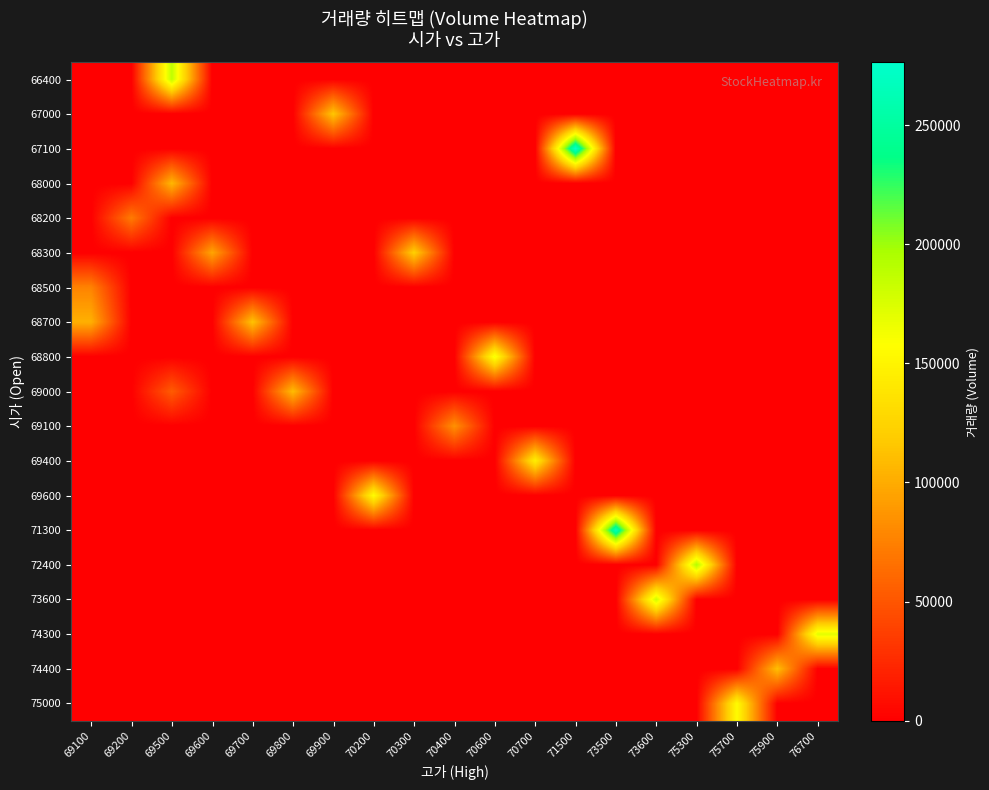

Reading left to right, list all the values displayed in this chart.

row_0: 69100=0	69200=0	69500=186421	69600=0	69700=0	69800=0	69900=0	70200=0	70300=0	70400=0	70600=0	70700=0	71500=0	73500=0	73600=0	75300=0	75700=0	75900=0	76700=0
row_1: 69100=0	69200=0	69500=0	69600=0	69700=0	69800=0	69900=116006	70200=0	70300=0	70400=0	70600=0	70700=0	71500=0	73500=0	73600=0	75300=0	75700=0	75900=0	76700=0
row_2: 69100=0	69200=0	69500=0	69600=0	69700=0	69800=0	69900=0	70200=0	70300=0	70400=0	70600=0	70700=0	71500=276253	73500=0	73600=0	75300=0	75700=0	75900=0	76700=0
row_3: 69100=0	69200=0	69500=107053	69600=0	69700=0	69800=0	69900=0	70200=0	70300=0	70400=0	70600=0	70700=0	71500=0	73500=0	73600=0	75300=0	75700=0	75900=0	76700=0
row_4: 69100=0	69200=71953	69500=0	69600=0	69700=0	69800=0	69900=0	70200=0	70300=0	70400=0	70600=0	70700=0	71500=0	73500=0	73600=0	75300=0	75700=0	75900=0	76700=0
row_5: 69100=0	69200=0	69500=0	69600=96263	69700=0	69800=0	69900=0	70200=0	70300=122261	70400=0	70600=0	70700=0	71500=0	73500=0	73600=0	75300=0	75700=0	75900=0	76700=0
row_6: 69100=76247	69200=0	69500=0	69600=0	69700=0	69800=0	69900=0	70200=0	70300=0	70400=0	70600=0	70700=0	71500=0	73500=0	73600=0	75300=0	75700=0	75900=0	76700=0
row_7: 69100=102799	69200=0	69500=0	69600=0	69700=114025	69800=0	69900=0	70200=0	70300=0	70400=0	70600=0	70700=0	71500=0	73500=0	73600=0	75300=0	75700=0	75900=0	76700=0
row_8: 69100=0	69200=0	69500=0	69600=0	69700=0	69800=0	69900=0	70200=0	70300=0	70400=0	70600=163254	70700=0	71500=0	73500=0	73600=0	75300=0	75700=0	75900=0	76700=0
row_9: 69100=0	69200=0	69500=53573	69600=0	69700=0	69800=109766	69900=0	70200=0	70300=0	70400=0	70600=0	70700=0	71500=0	73500=0	73600=0	75300=0	75700=0	75900=0	76700=0
row_10: 69100=0	69200=0	69500=0	69600=0	69700=0	69800=0	69900=0	70200=0	70300=0	70400=84578	70600=0	70700=0	71500=0	73500=0	73600=0	75300=0	75700=0	75900=0	76700=0
row_11: 69100=0	69200=0	69500=0	69600=0	69700=0	69800=0	69900=0	70200=0	70300=0	70400=0	70600=0	70700=145838	71500=0	73500=0	73600=0	75300=0	75700=0	75900=0	76700=0
row_12: 69100=0	69200=0	69500=0	69600=0	69700=0	69800=0	69900=0	70200=155954	70300=0	70400=0	70600=0	70700=0	71500=0	73500=0	73600=0	75300=0	75700=0	75900=0	76700=0
row_13: 69100=0	69200=0	69500=0	69600=0	69700=0	69800=0	69900=0	70200=0	70300=0	70400=0	70600=0	70700=0	71500=0	73500=265403	73600=0	75300=0	75700=0	75900=0	76700=0
row_14: 69100=0	69200=0	69500=0	69600=0	69700=0	69800=0	69900=0	70200=0	70300=0	70400=0	70600=0	70700=0	71500=0	73500=0	73600=0	75300=192723	75700=0	75900=0	76700=0
row_15: 69100=0	69200=0	69500=0	69600=0	69700=0	69800=0	69900=0	70200=0	70300=0	70400=0	70600=0	70700=0	71500=0	73500=0	73600=180185	75300=0	75700=0	75900=0	76700=0
row_16: 69100=0	69200=0	69500=0	69600=0	69700=0	69800=0	69900=0	70200=0	70300=0	70400=0	70600=0	70700=0	71500=0	73500=0	73600=0	75300=0	75700=0	75900=0	76700=170899
row_17: 69100=0	69200=0	69500=0	69600=0	69700=0	69800=0	69900=0	70200=0	70300=0	70400=0	70600=0	70700=0	71500=0	73500=0	73600=0	75300=0	75700=0	75900=111523	76700=0
row_18: 69100=0	69200=0	69500=0	69600=0	69700=0	69800=0	69900=0	70200=0	70300=0	70400=0	70600=0	70700=0	71500=0	73500=0	73600=0	75300=0	75700=155955	75900=0	76700=0